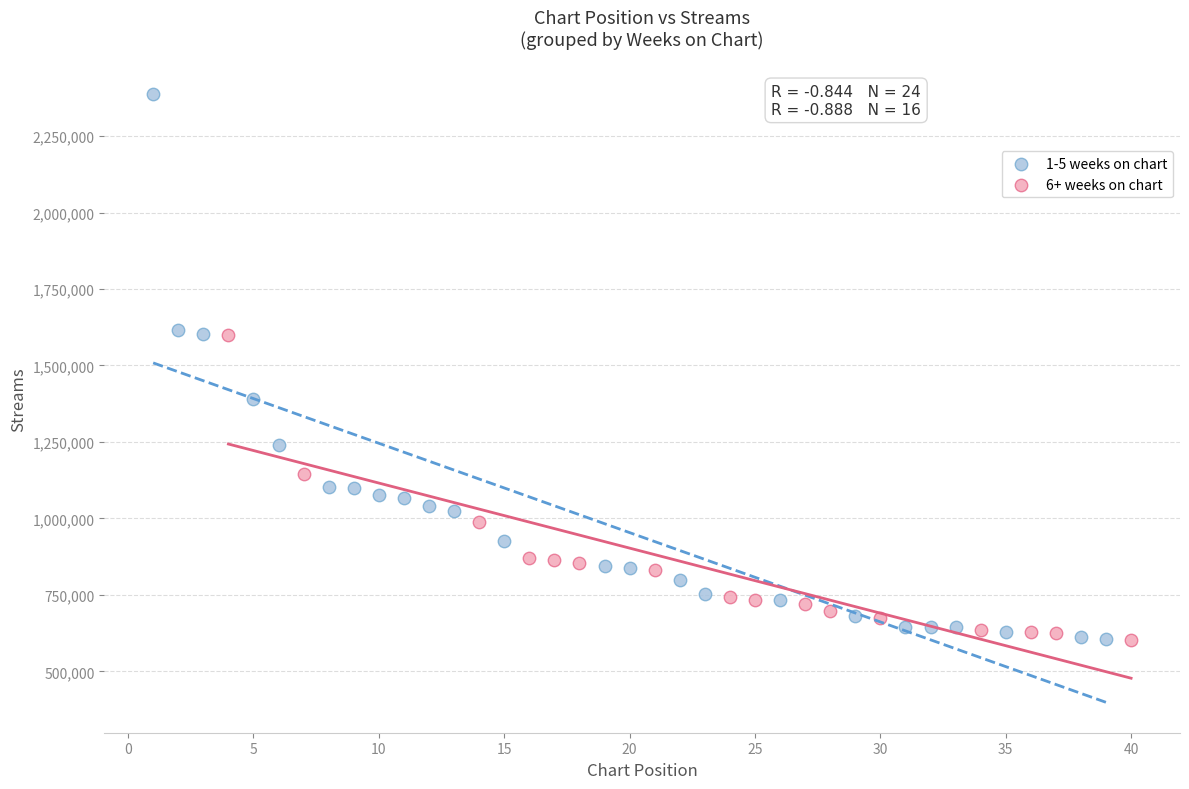

Which series has the widest spread of Y values?

1-5 weeks on chart